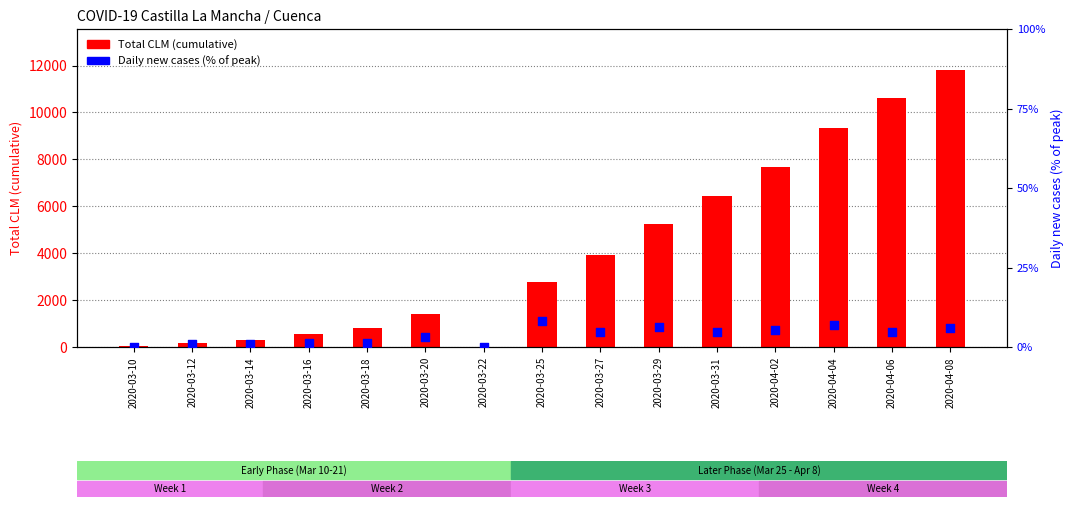

Is the value of Total CLM at 2020-04-06 greater than the value of Daily new cases (% of peak) at 2020-03-20?

Yes